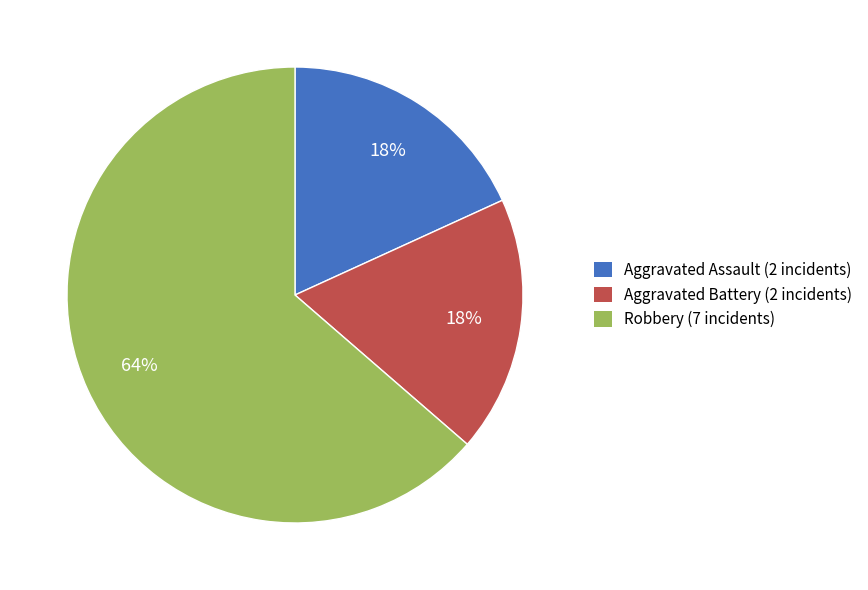

Is there any slice that represents more than half of the pie?

Yes